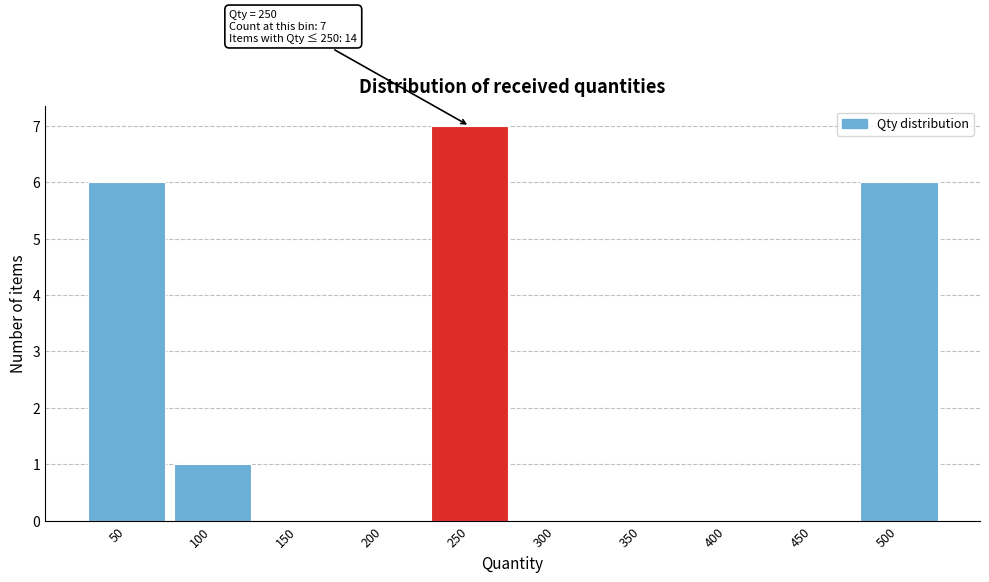

Reading right to left, list all the values displayed in this chart.

500=6	450=0	400=0	350=0	300=0	250=7	200=0	150=0	100=1	50=6